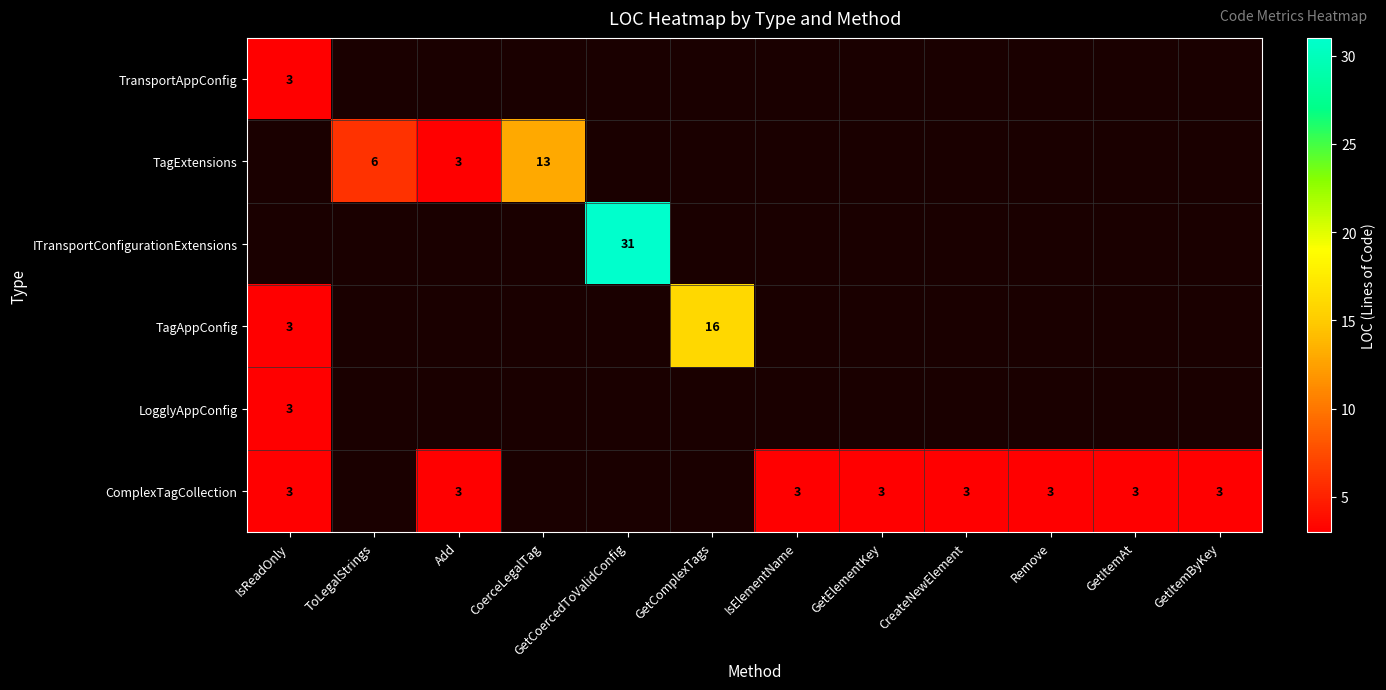

True or false: LogglyAppConfig has a value of 4.1 at IsReadOnly.

False